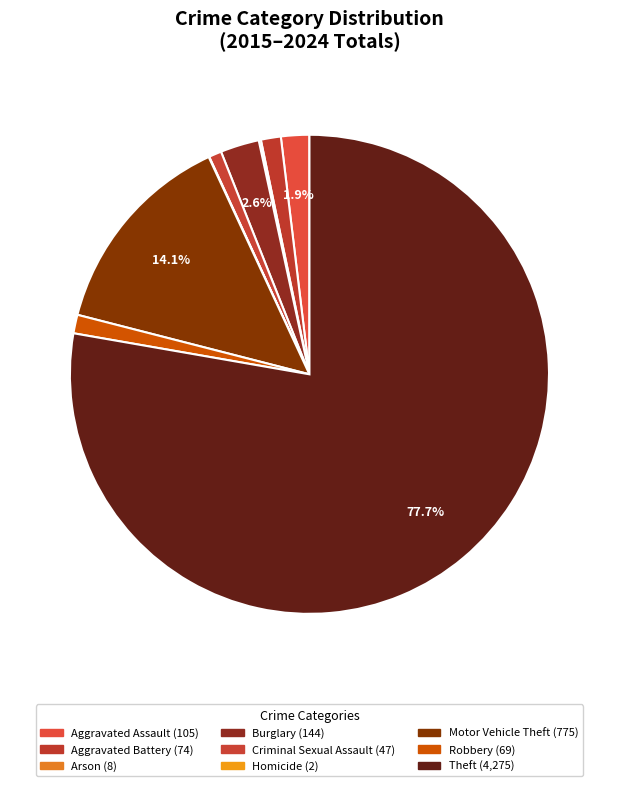

True or false: Burglary accounts for 3% of the total.

True